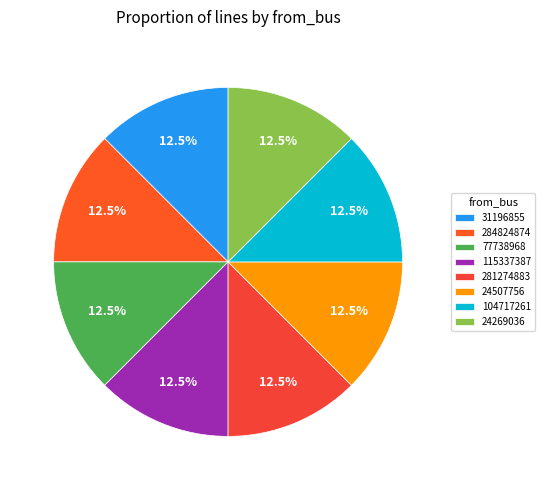

True or false: 24507756 accounts for 9% of the total.

False